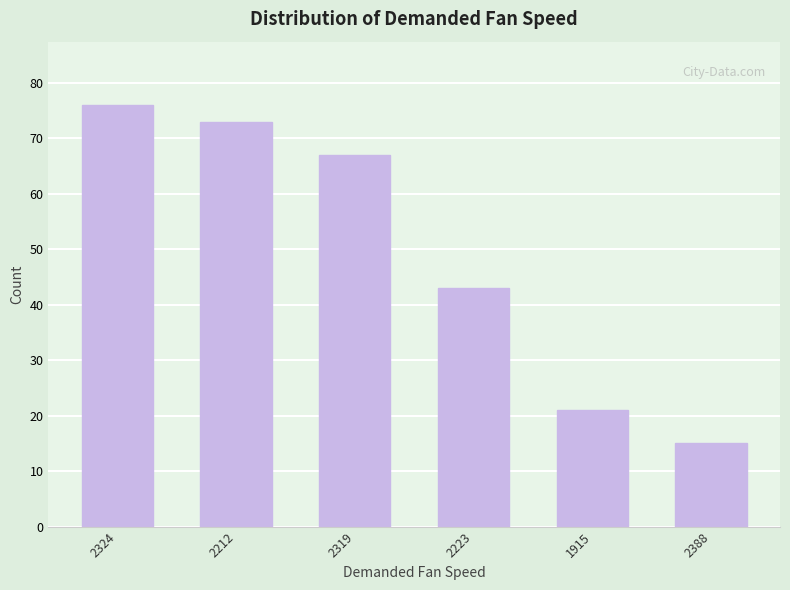

What is the greatest value displayed?

76